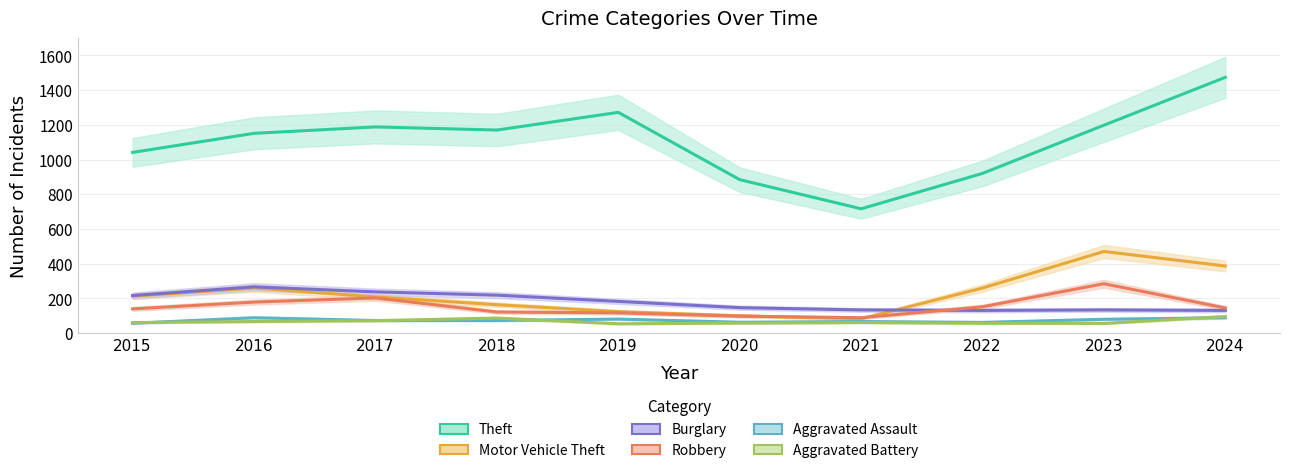

What is the sum of all Motor Vehicle Theft values?

2261